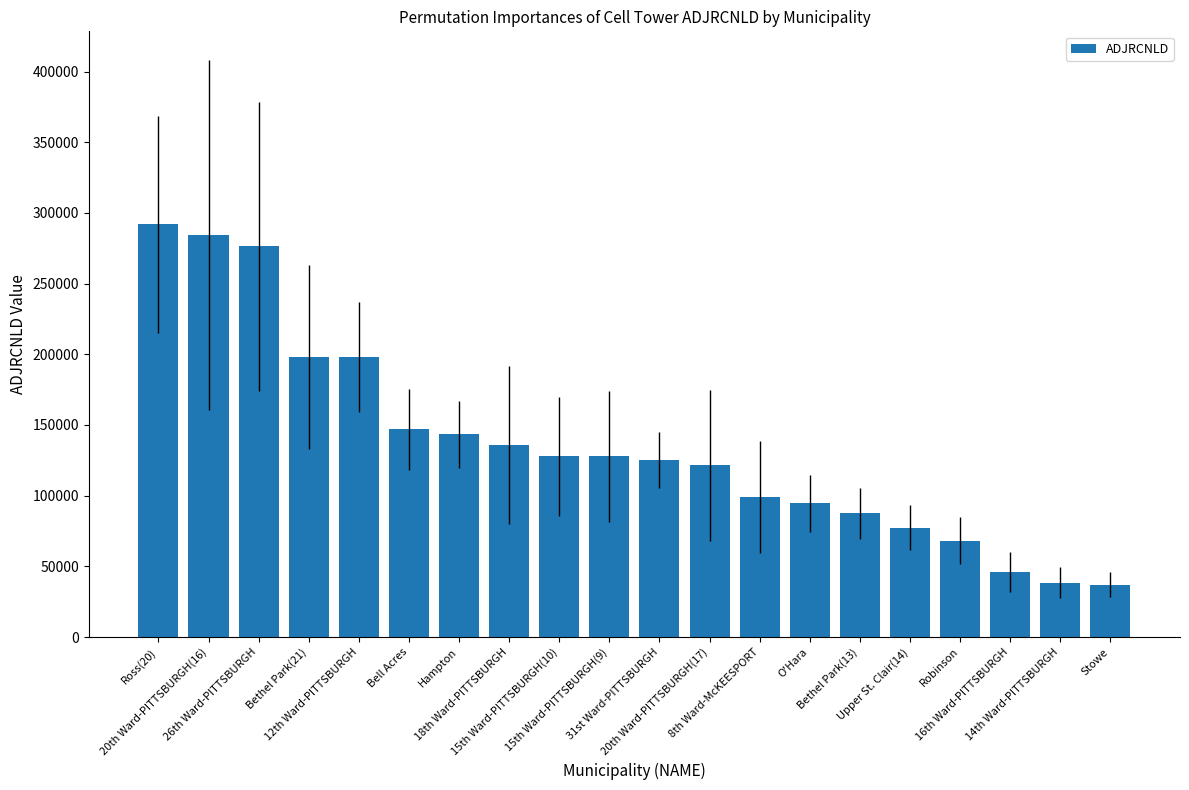

What is the smallest value displayed?

37000